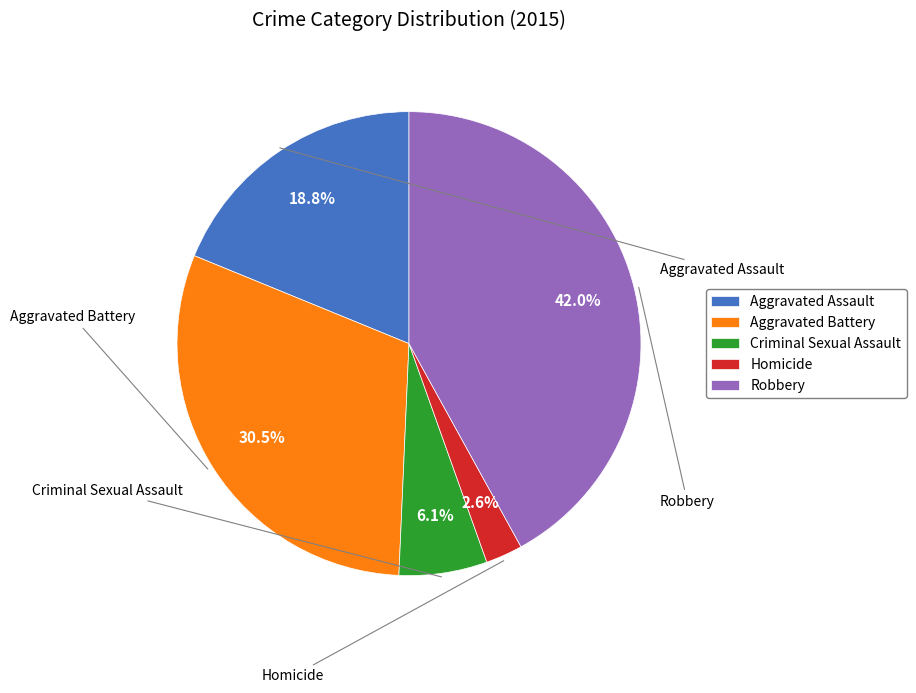

Which slice is the largest?

Robbery